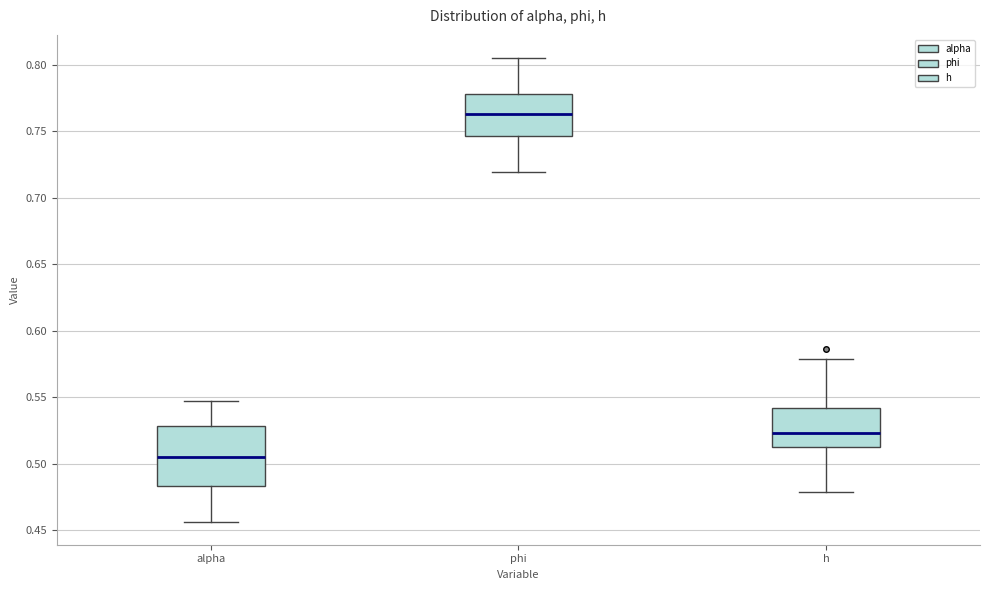

Which box's median line is the highest?

phi